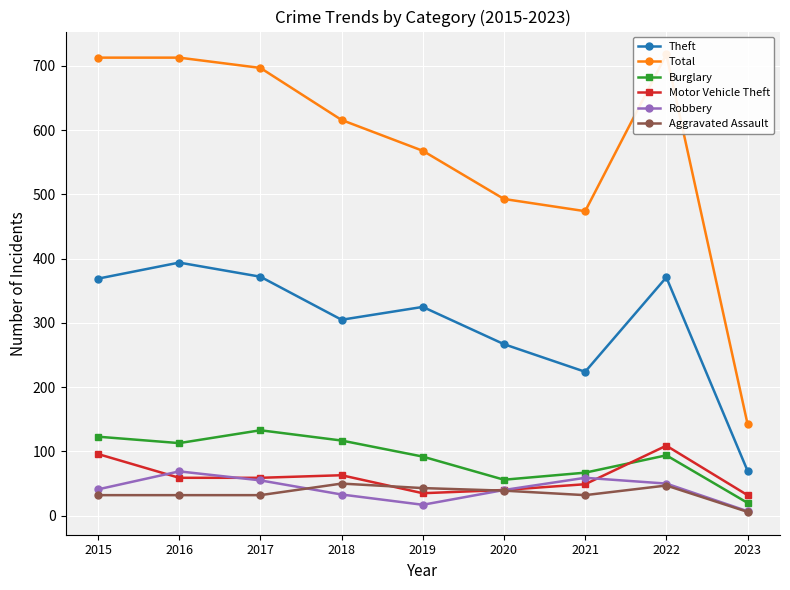

Reading left to right, extract all data points from this chart.

Theft: 2015=369	2016=394	2017=372	2018=305	2019=325	2020=267	2021=224	2022=371	2023=70
Total: 2015=713	2016=713	2017=697	2018=616	2019=568	2020=493	2021=474	2022=718	2023=143
Burglary: 2015=123	2016=113	2017=133	2018=117	2019=92	2020=56	2021=67	2022=94	2023=20
Motor Vehicle Theft: 2015=96	2016=59	2017=59	2018=63	2019=35	2020=40	2021=49	2022=109	2023=32
Robbery: 2015=41	2016=69	2017=55	2018=33	2019=17	2020=40	2021=59	2022=50	2023=7
Aggravated Assault: 2015=32	2016=32	2017=32	2018=50	2019=43	2020=39	2021=32	2022=47	2023=6